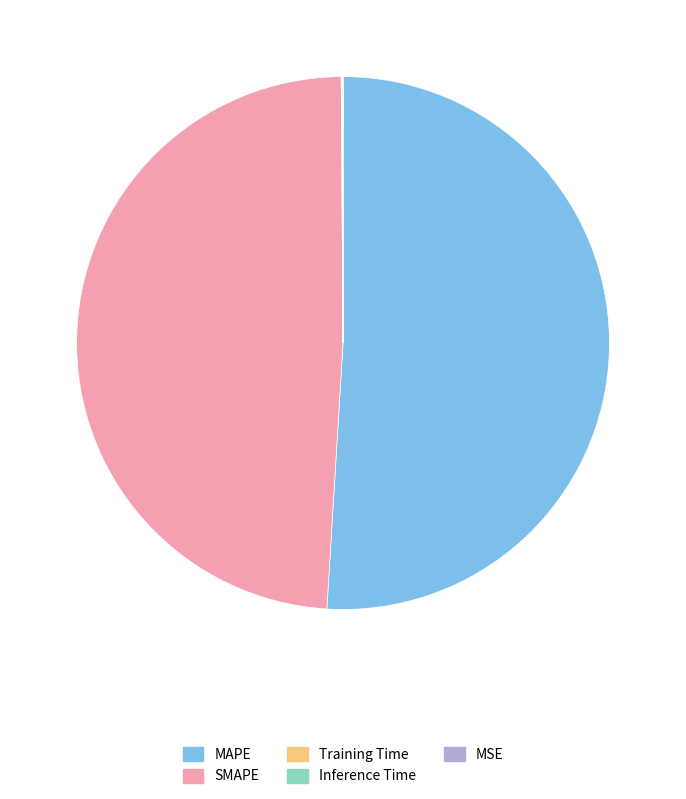

What is the majority slice?

MAPE